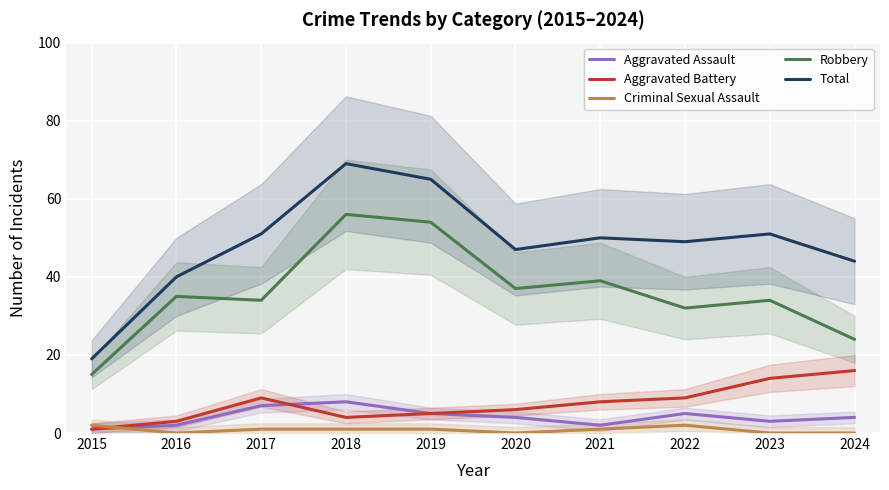

What is the value of the Robbery point at the 6th from the left?

37